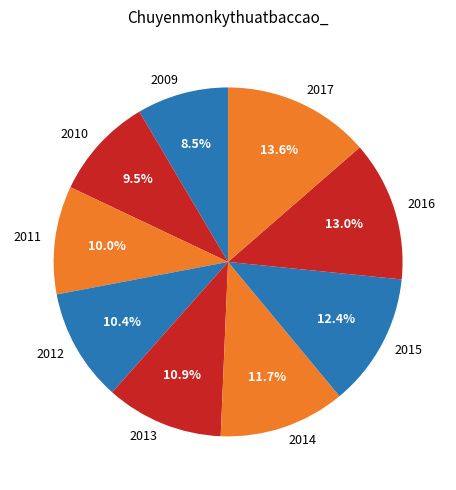

Between 2009 and 2015, which is larger?

2015